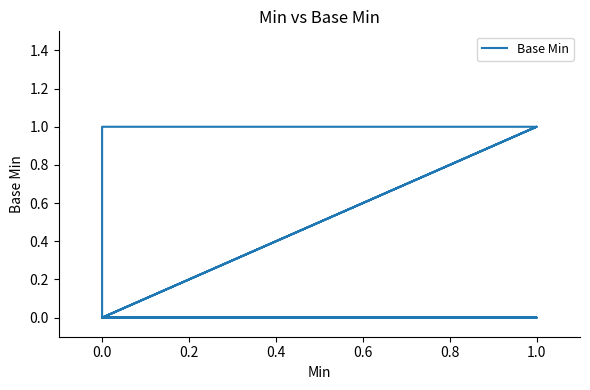

What is the sum of all values?

4